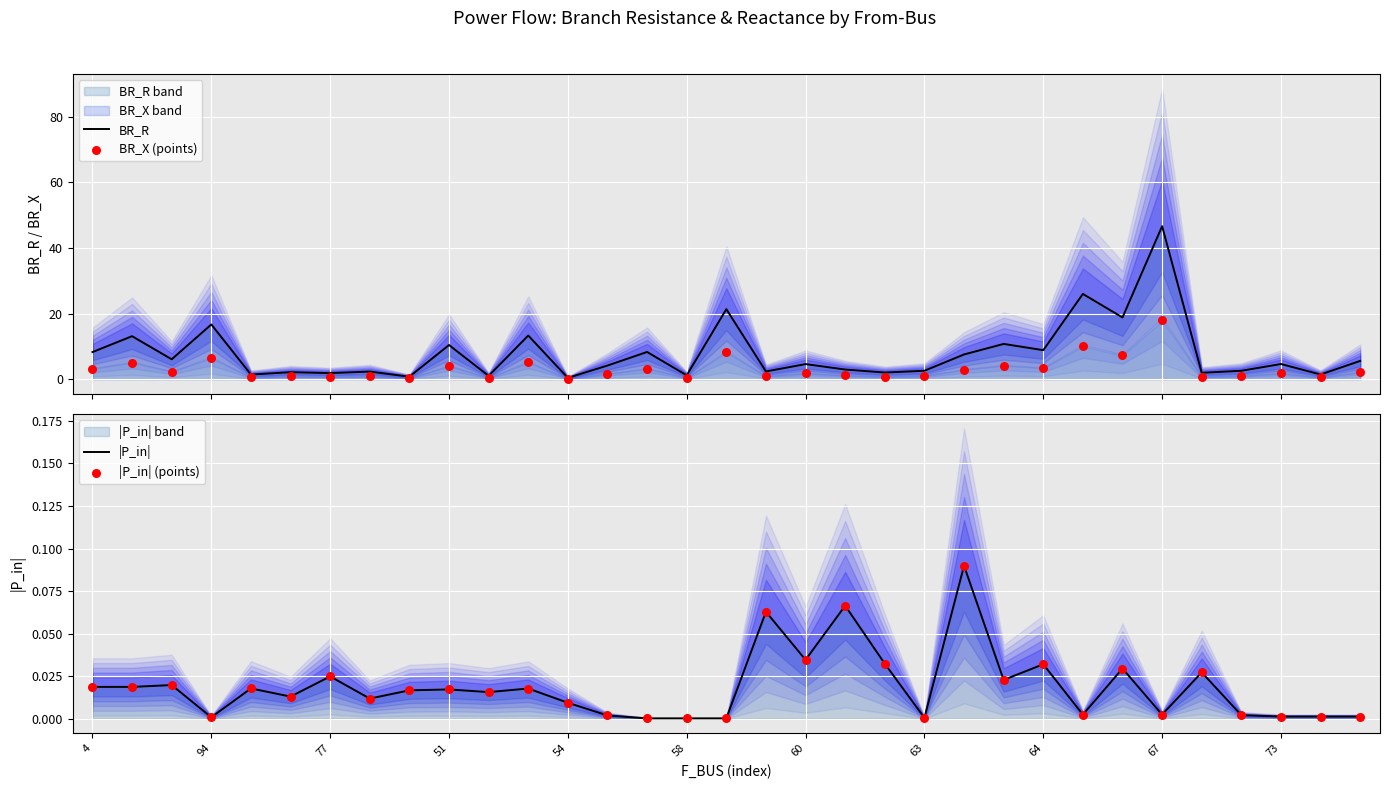

At how many categories does at least one series exceed 14?

5